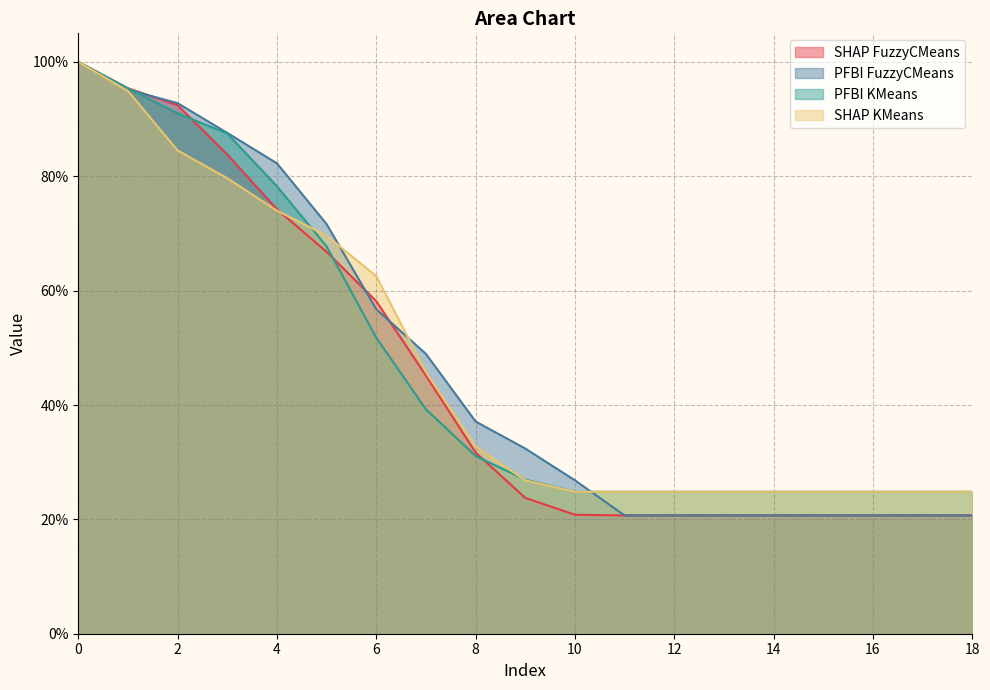

Does the chart have visible grid lines?

Yes